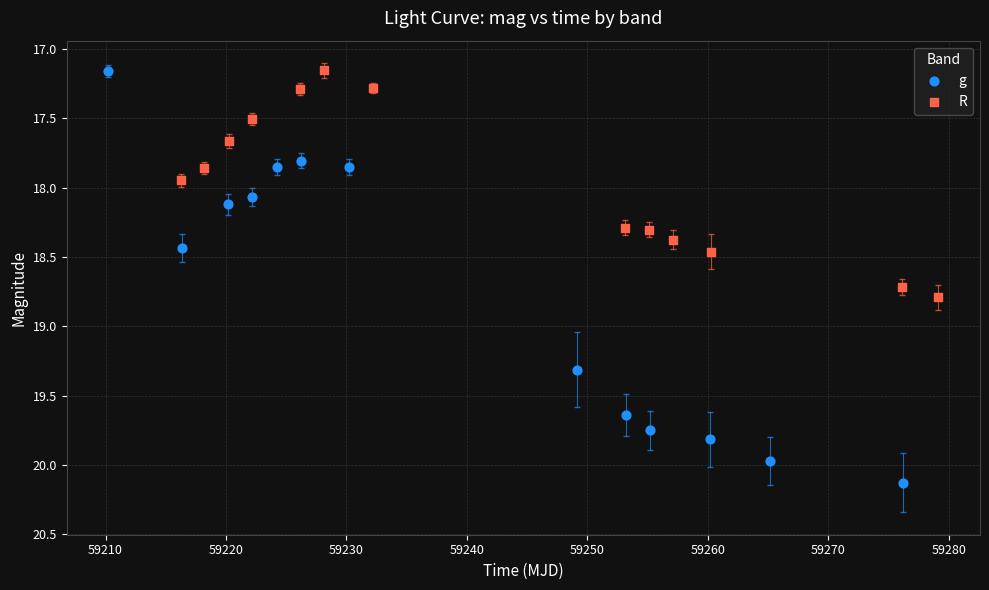

Which series has the widest spread of Y values?

g